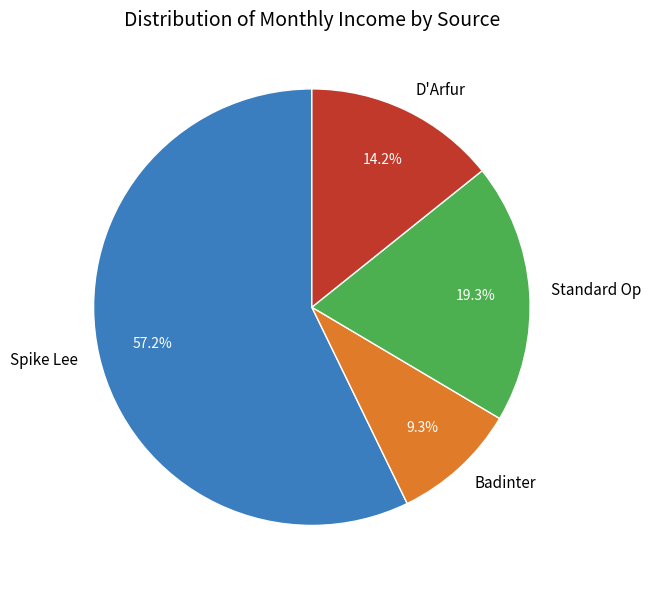

Which category has the biggest portion of the pie?

Spike Lee